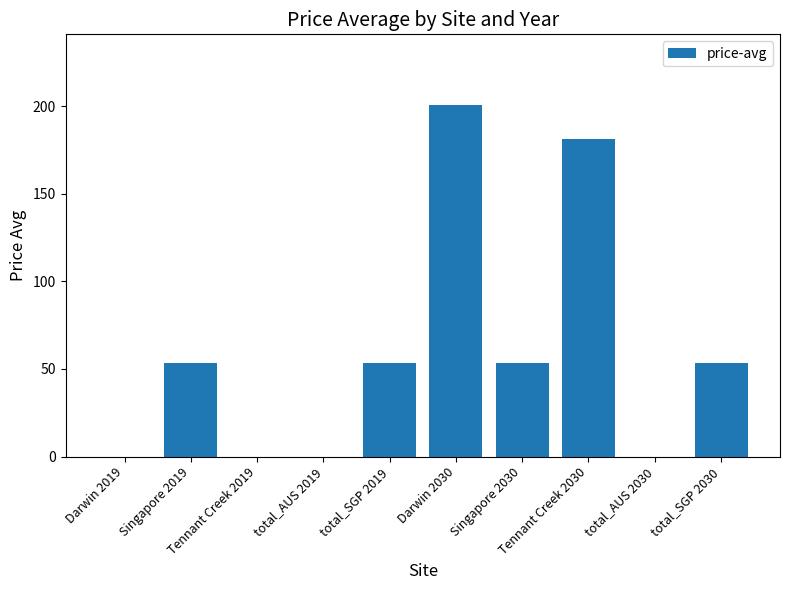

True or false: the data shows 53.7 at Singapore 2030.

True